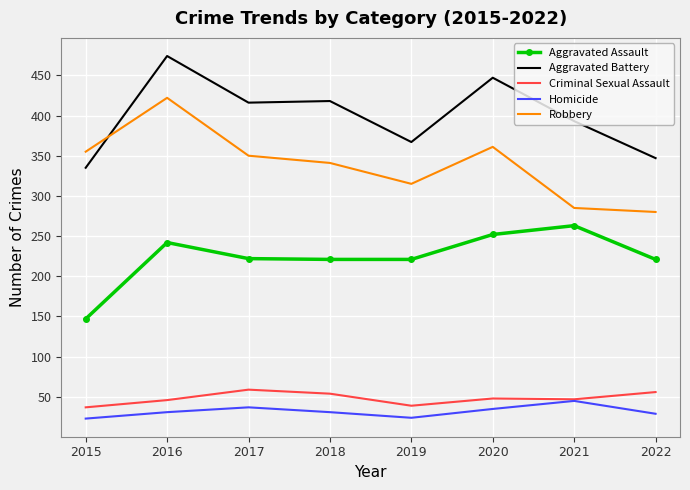

Is it true that Criminal Sexual Assault equals 59 at 2017?

True